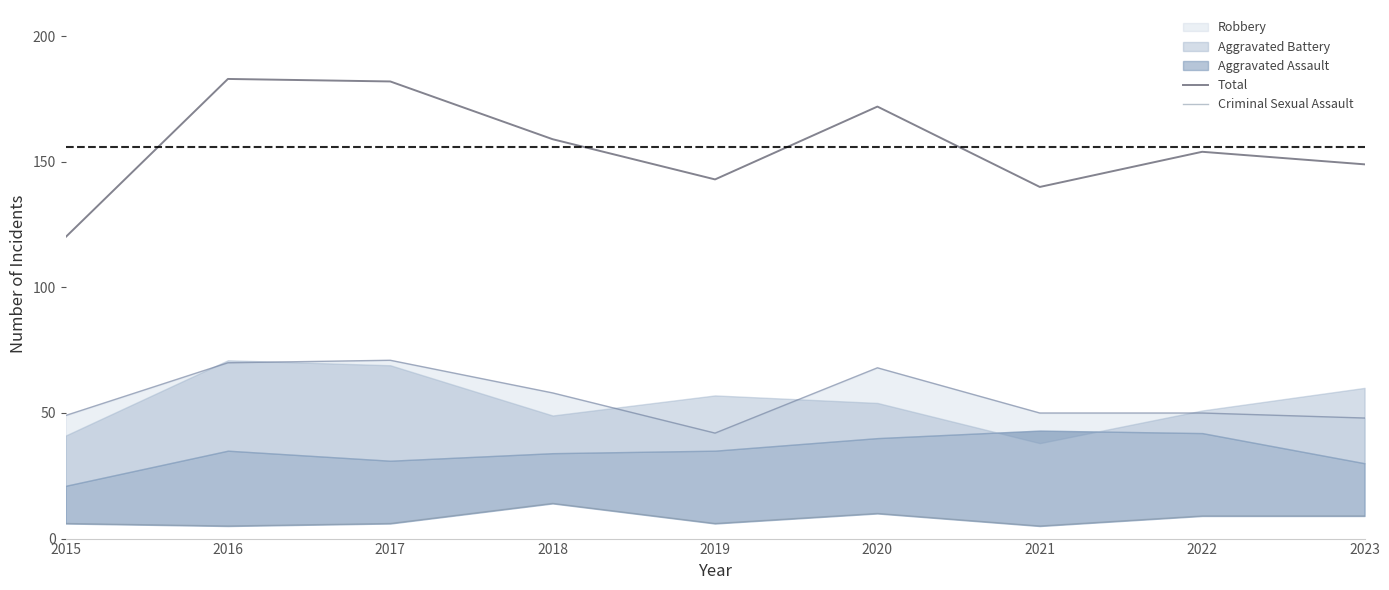

What is the lowest value of the Total series?

120